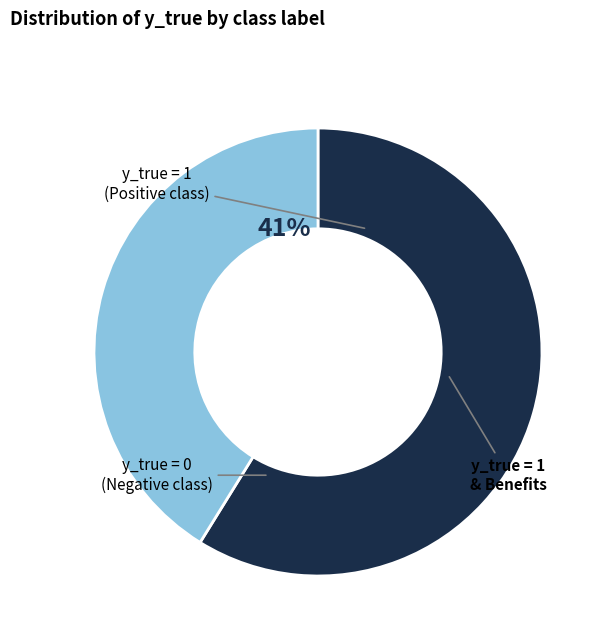

To the nearest percent, what is the difference between the largest and smallest slice percentages?

18%